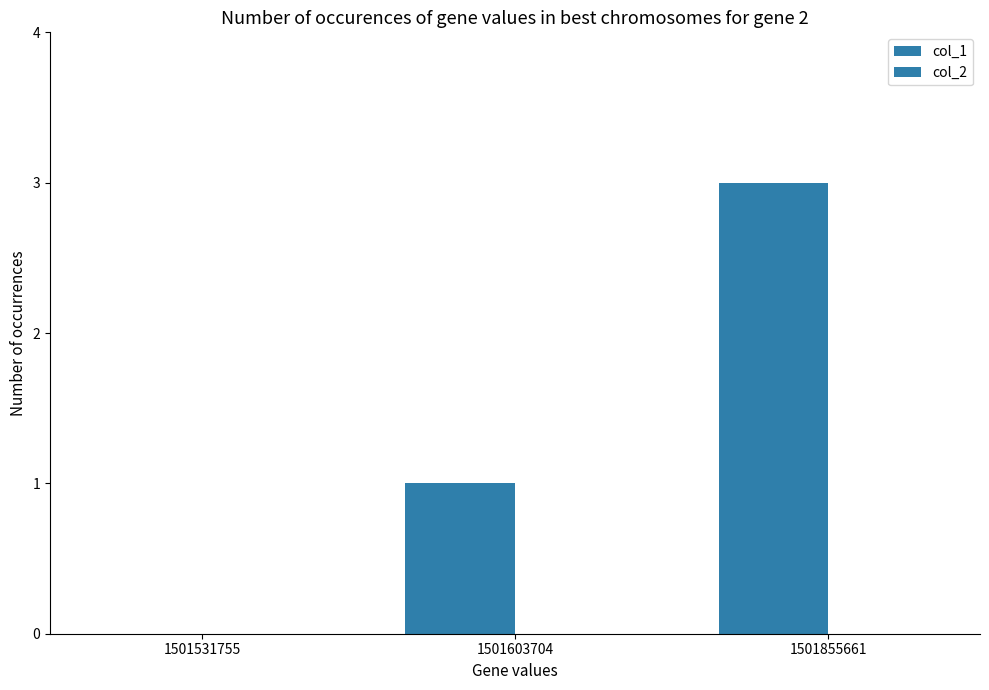

Count the number of data series in this chart.

1